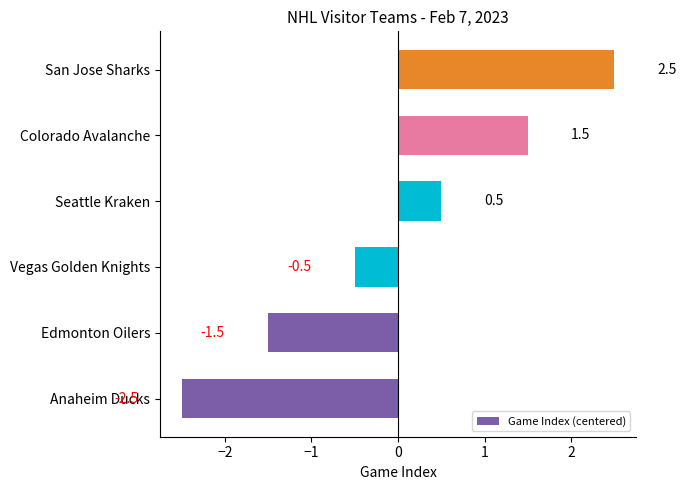

What is the change in value from Colorado Avalanche to San Jose Sharks?

+1.0